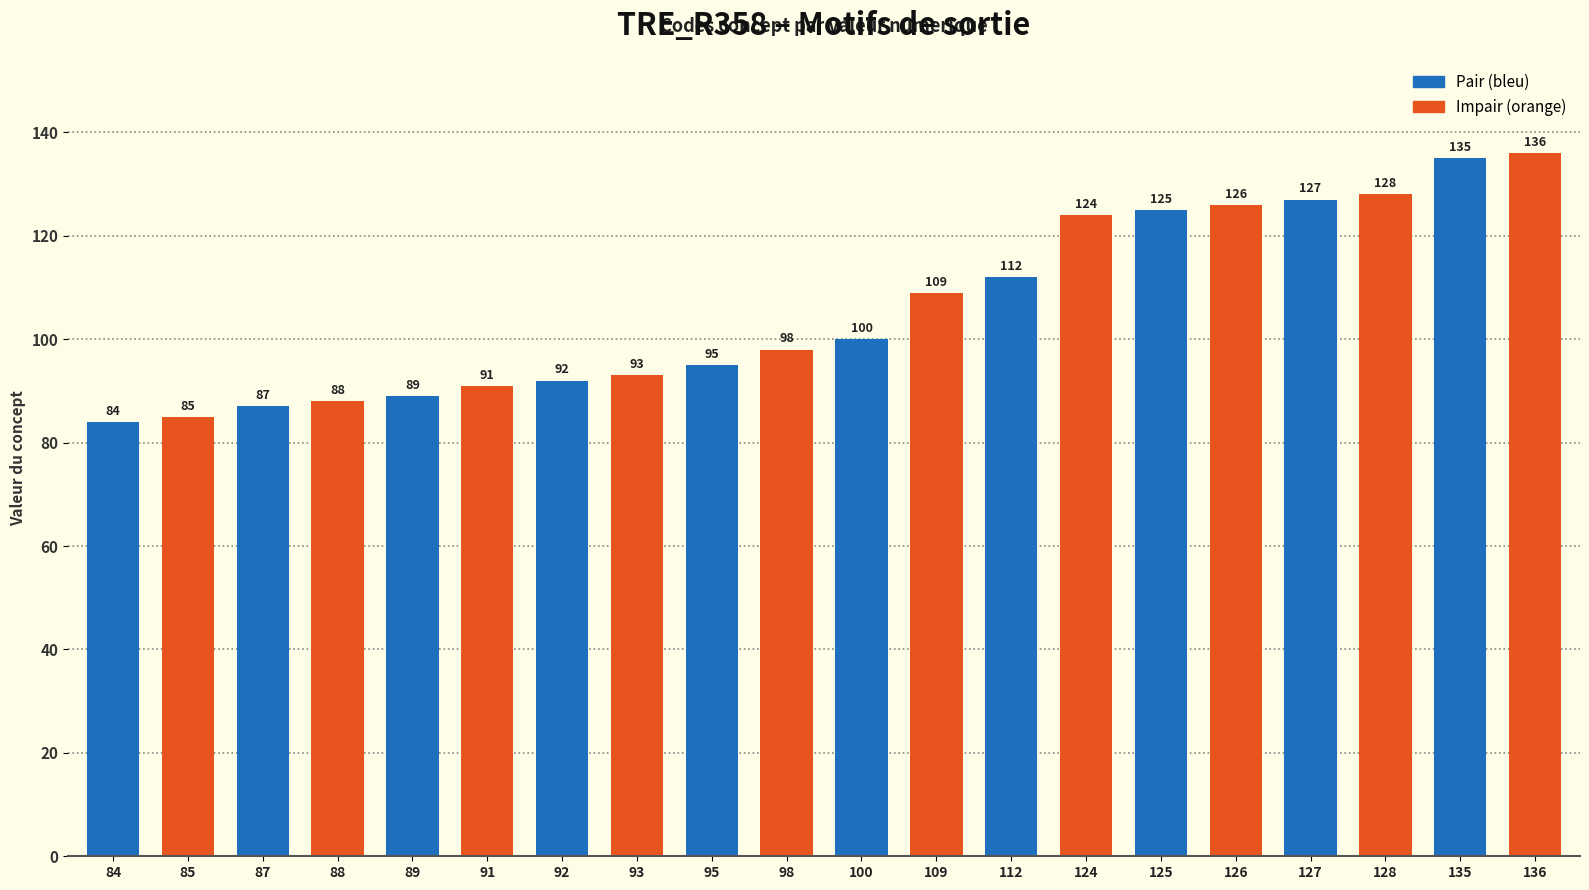

What is the smallest value displayed?

84